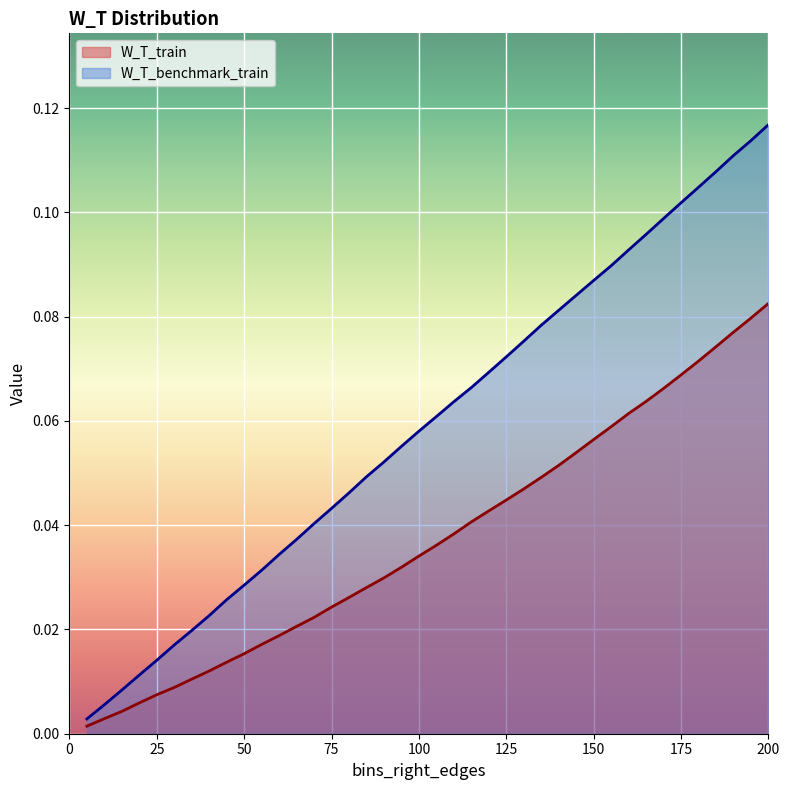

What is the difference between the maximum and second lowest values in the W_T_train series?

0.1